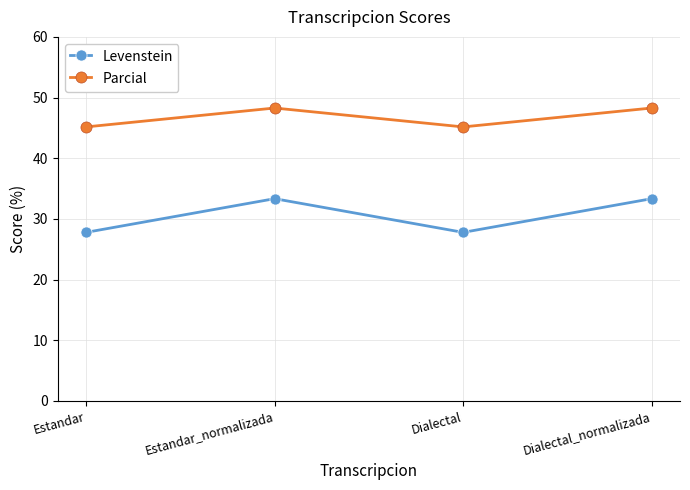

Is it true that Parcial equals 45.2 at Estandar?

True